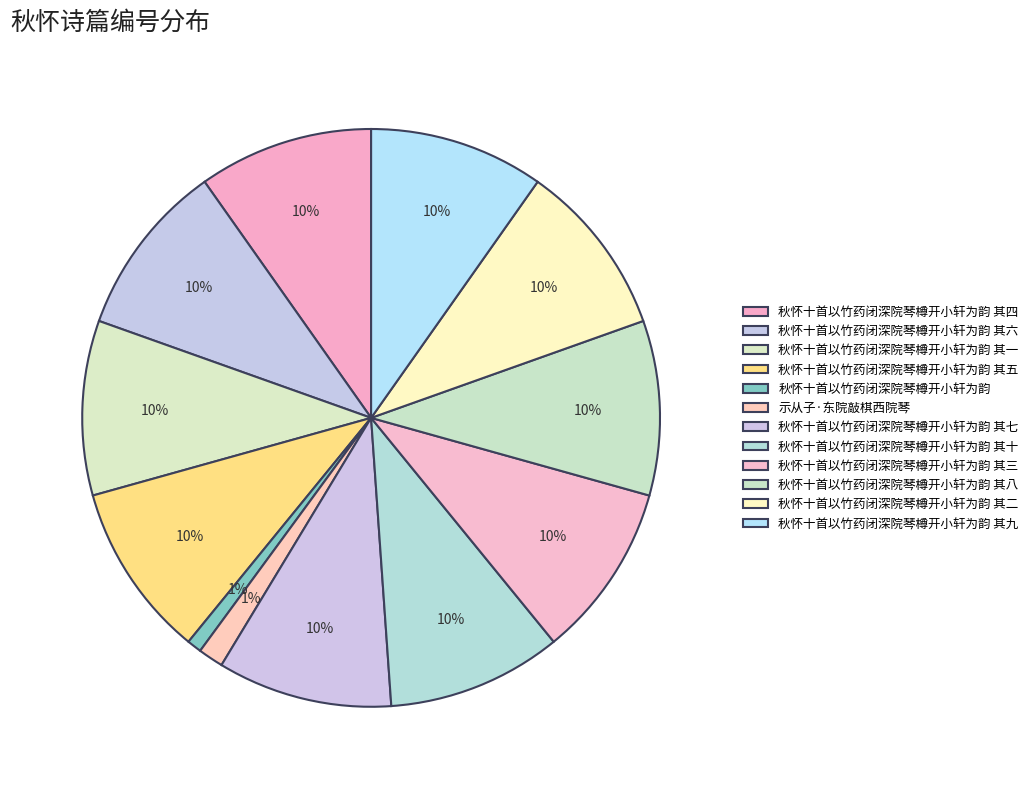

Which slice is the largest?

秋怀十首以竹药闭深院琴樽开小轩为韵 其三